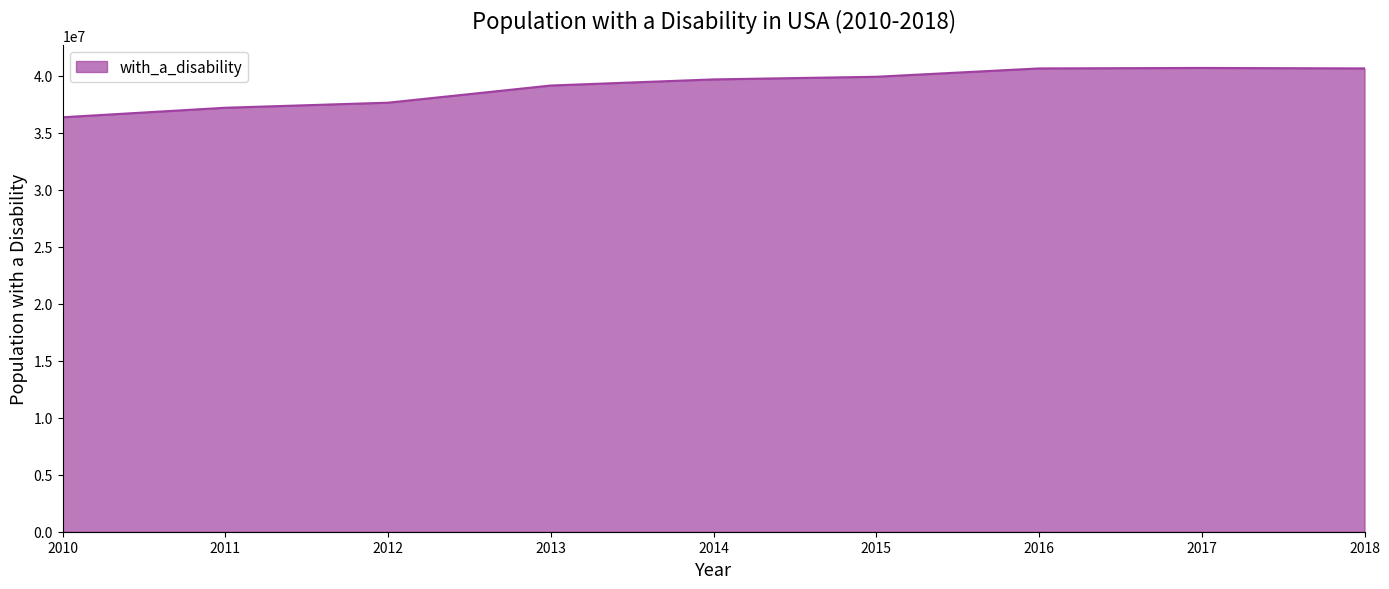

Which has a higher value, 2013 or 2014?

2014